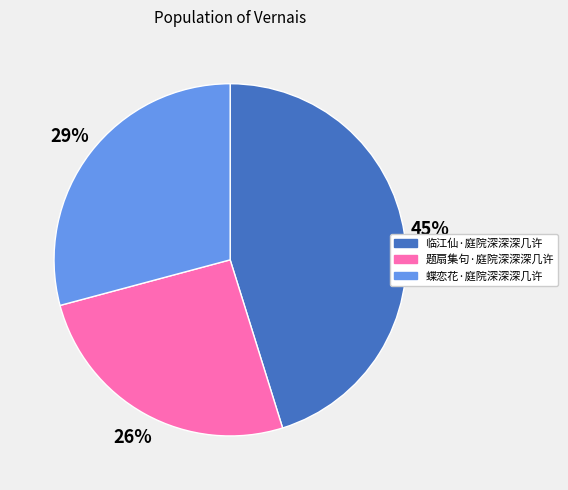

Is it true that 临江仙·庭院深深深几许 is 34% of the pie?

False